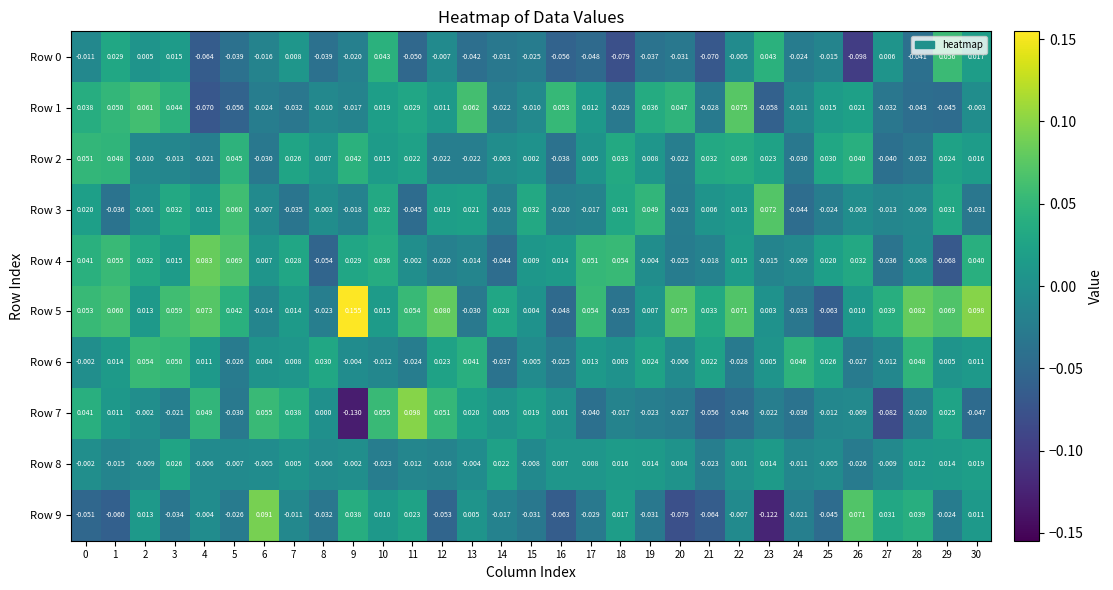

At how many categories does at least one series exceed 0?

31